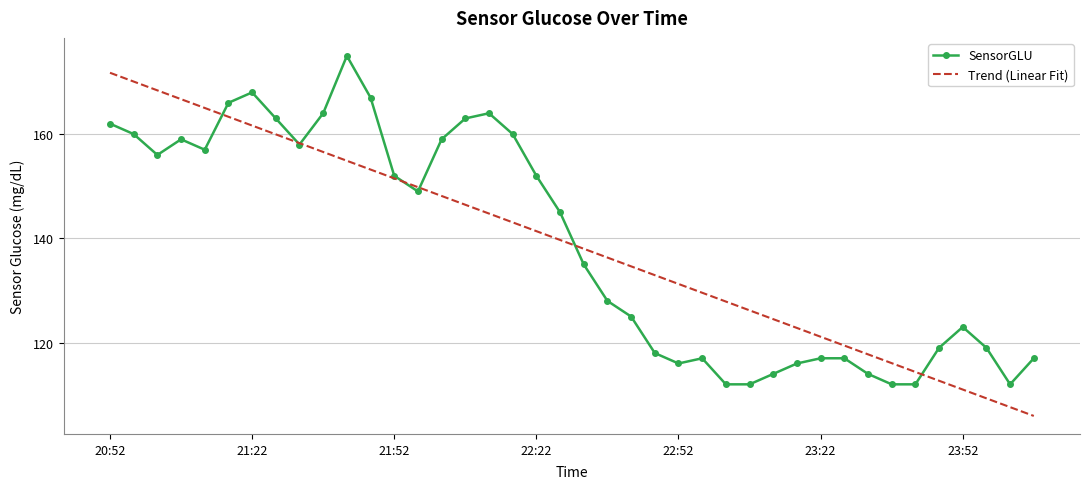

List the series in order of their peak value, highest first.

SensorGLU, Trend (Linear Fit)